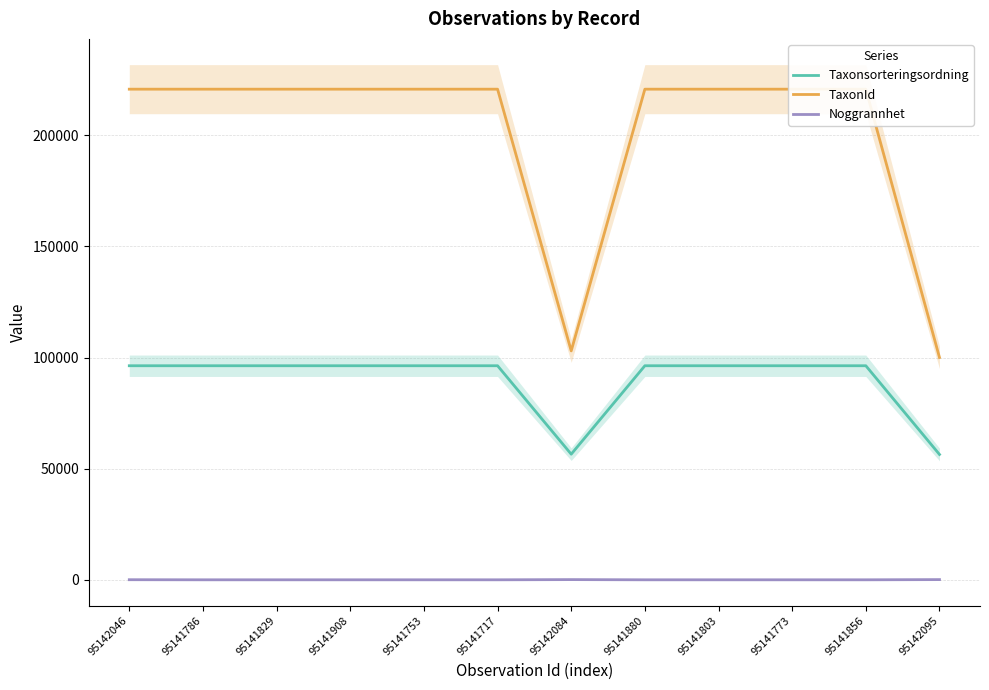

True or false: Taxonsorteringsordning and Noggrannhet cross at least once.

False